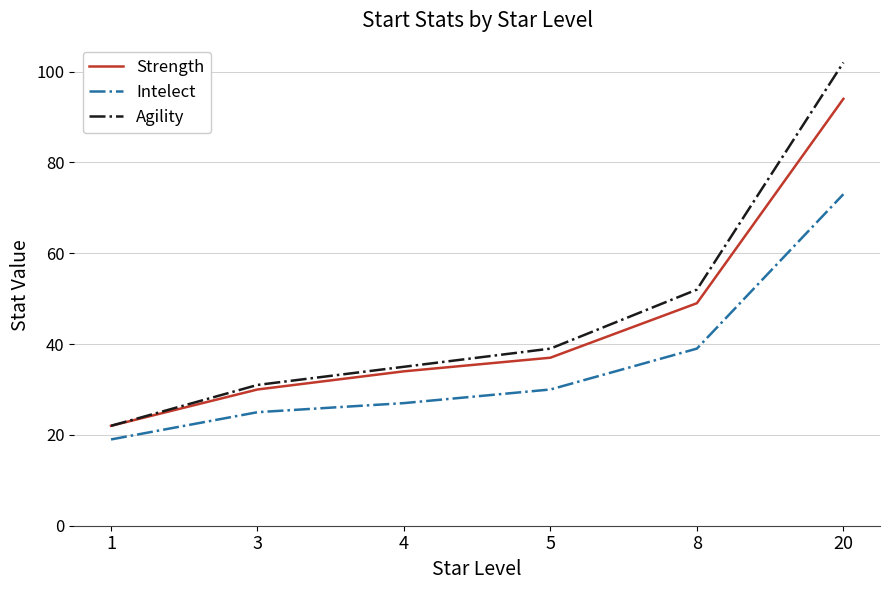

List the labels in order of Intelect value, smallest first.

1, 3, 4, 5, 8, 20